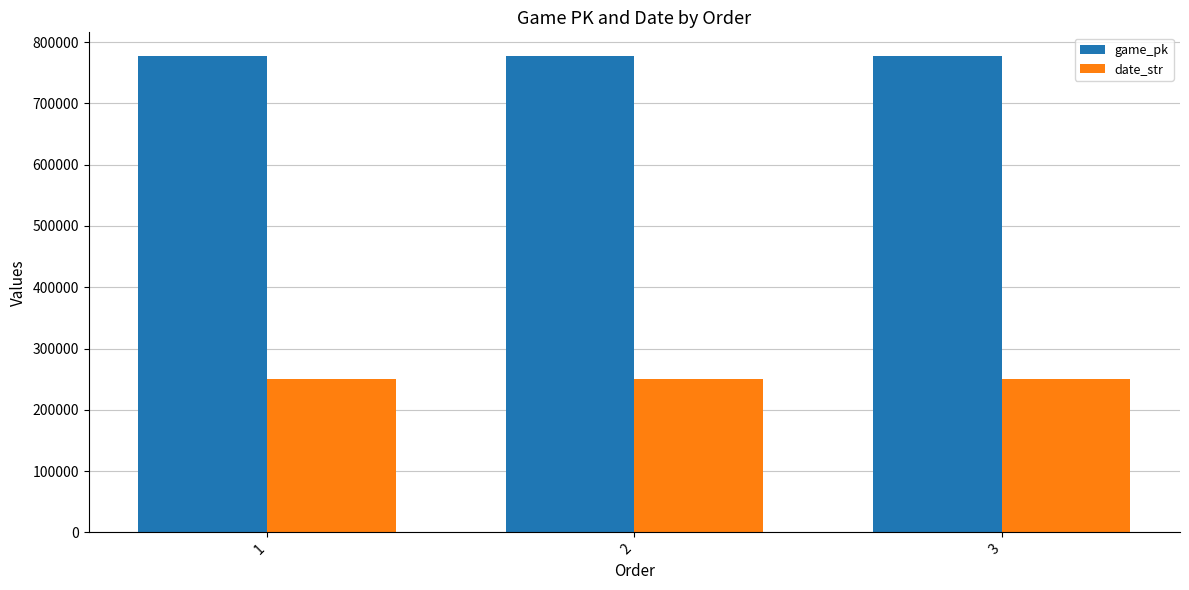

What is the value of the game_pk bar at the 1st from the left?

777162